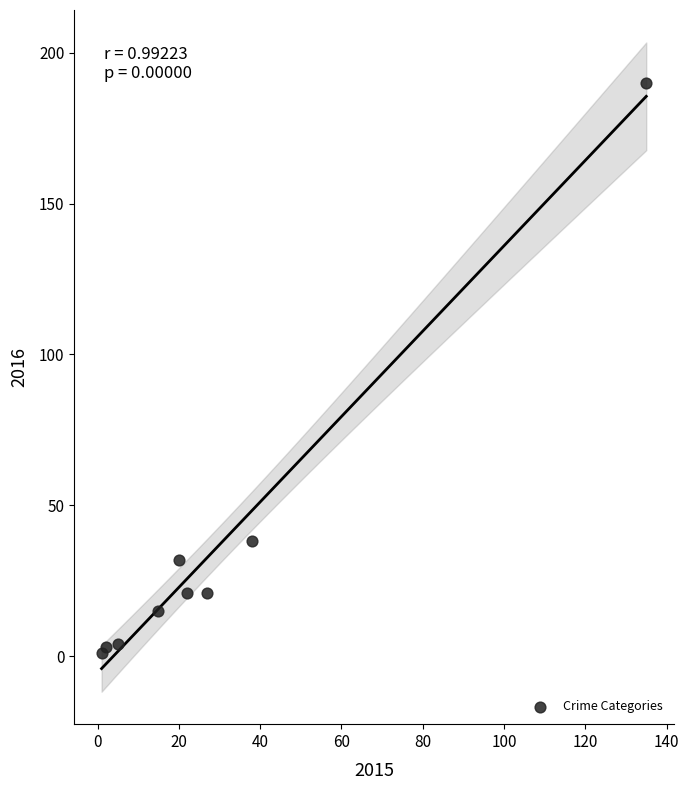

What Y value in the scatter plot is closest to 95?

38